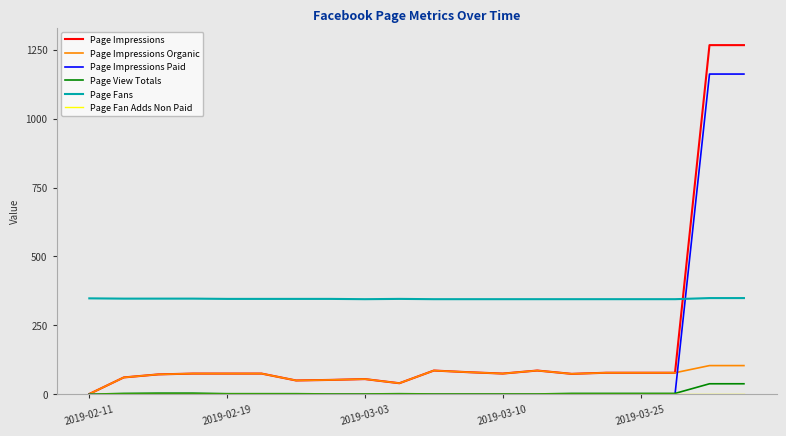

What is the greatest value displayed?

1267